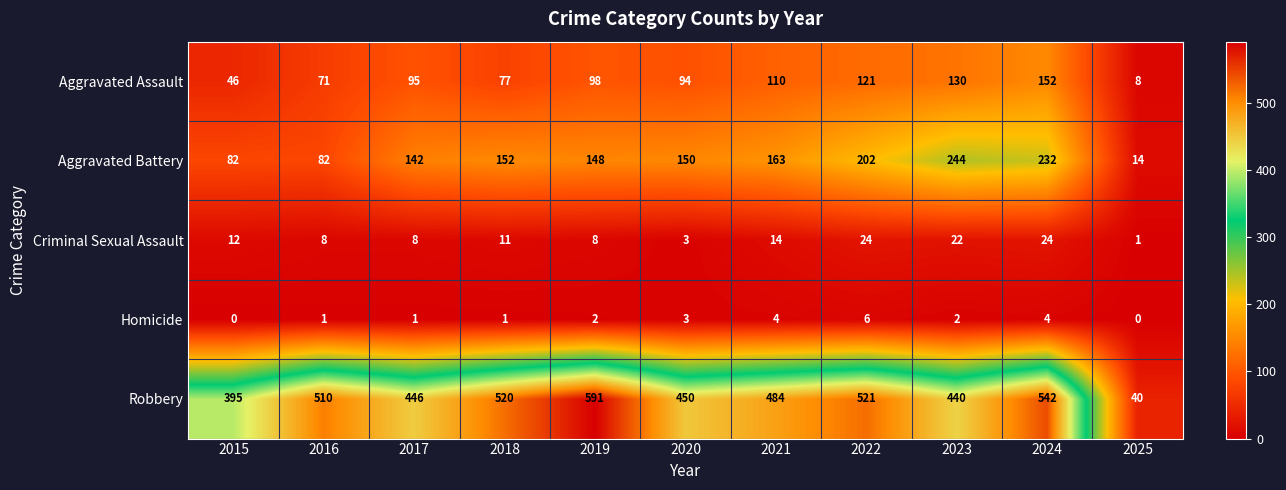

Which series has the largest total across all categories?

Robbery